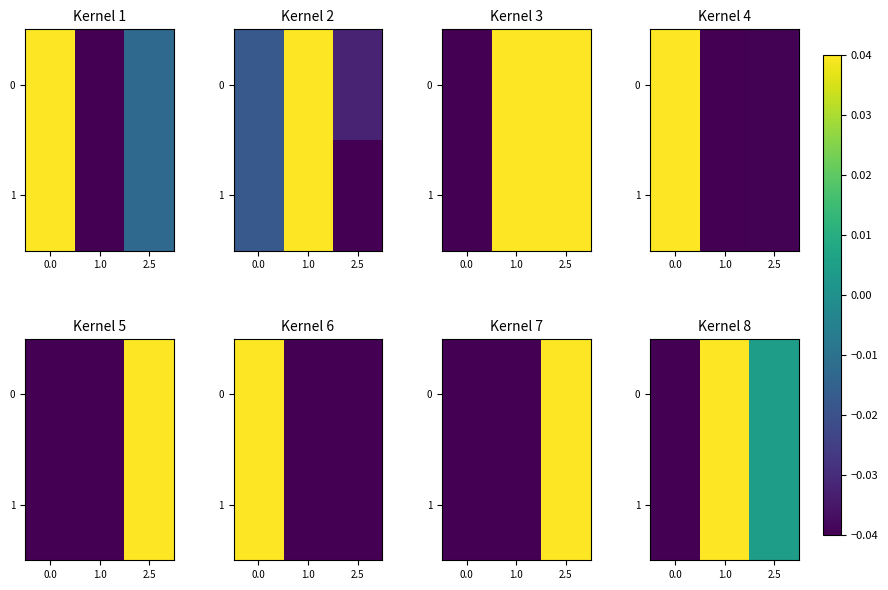

How many values in 0 are above zero?

2